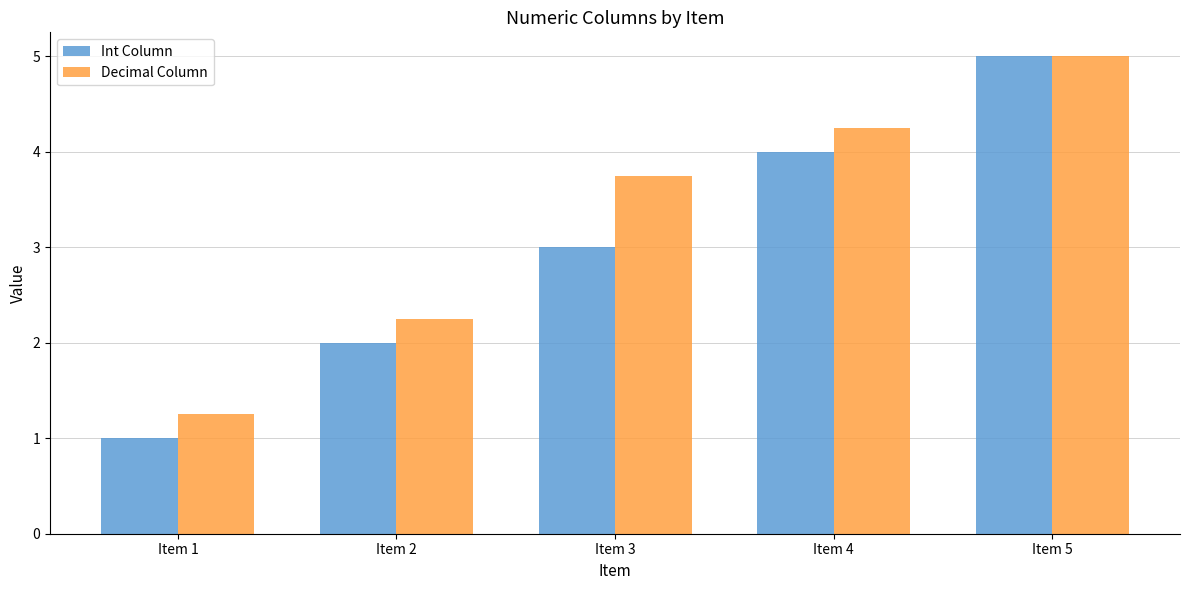

How many data points in Decimal Column are less than 3?

2